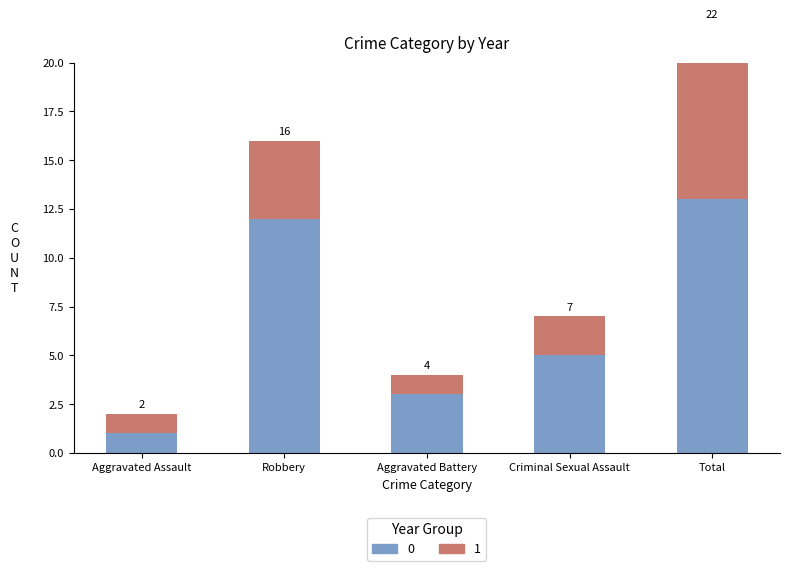

How many series are shown in this chart?

2